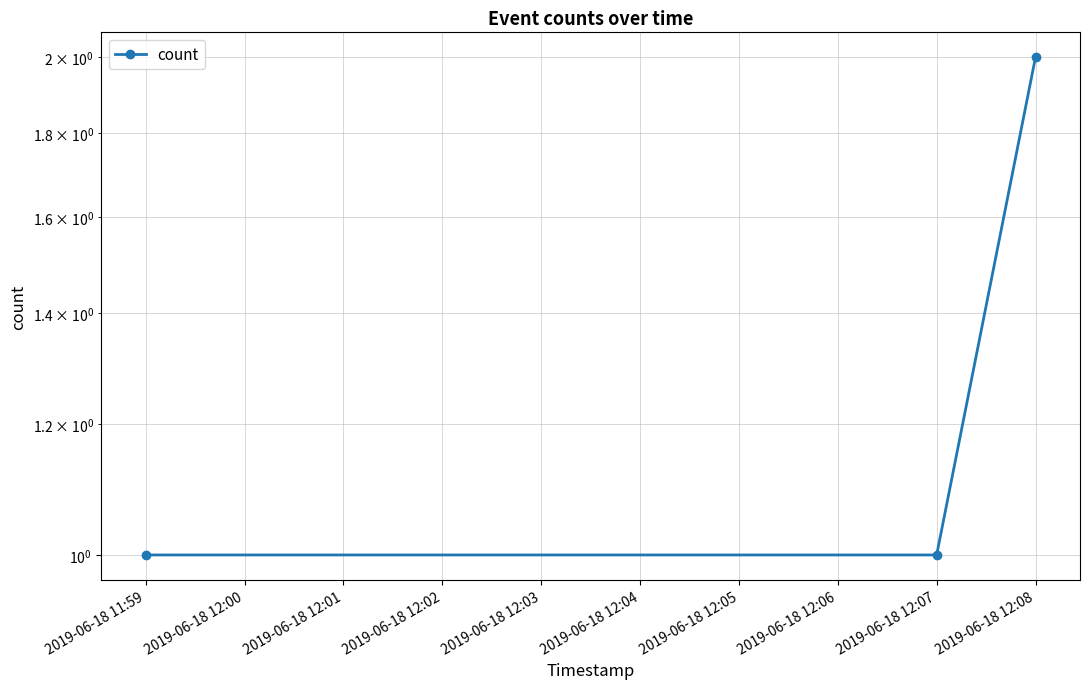

Reading right to left, what are all the values shown in this chart?

2	1	1